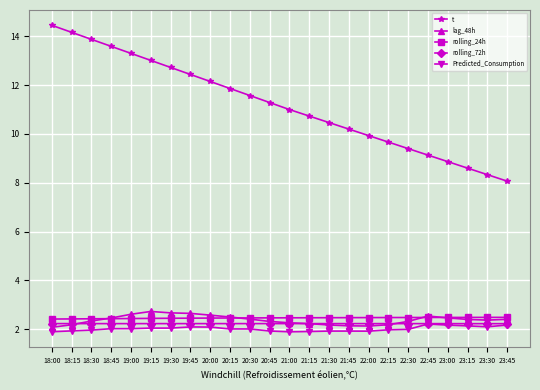

What is the label of the 14th point from the left?

21:15